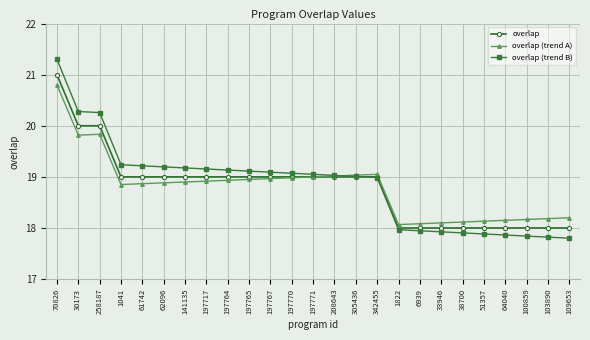

What value does the overlap series have at 109653?

18.0